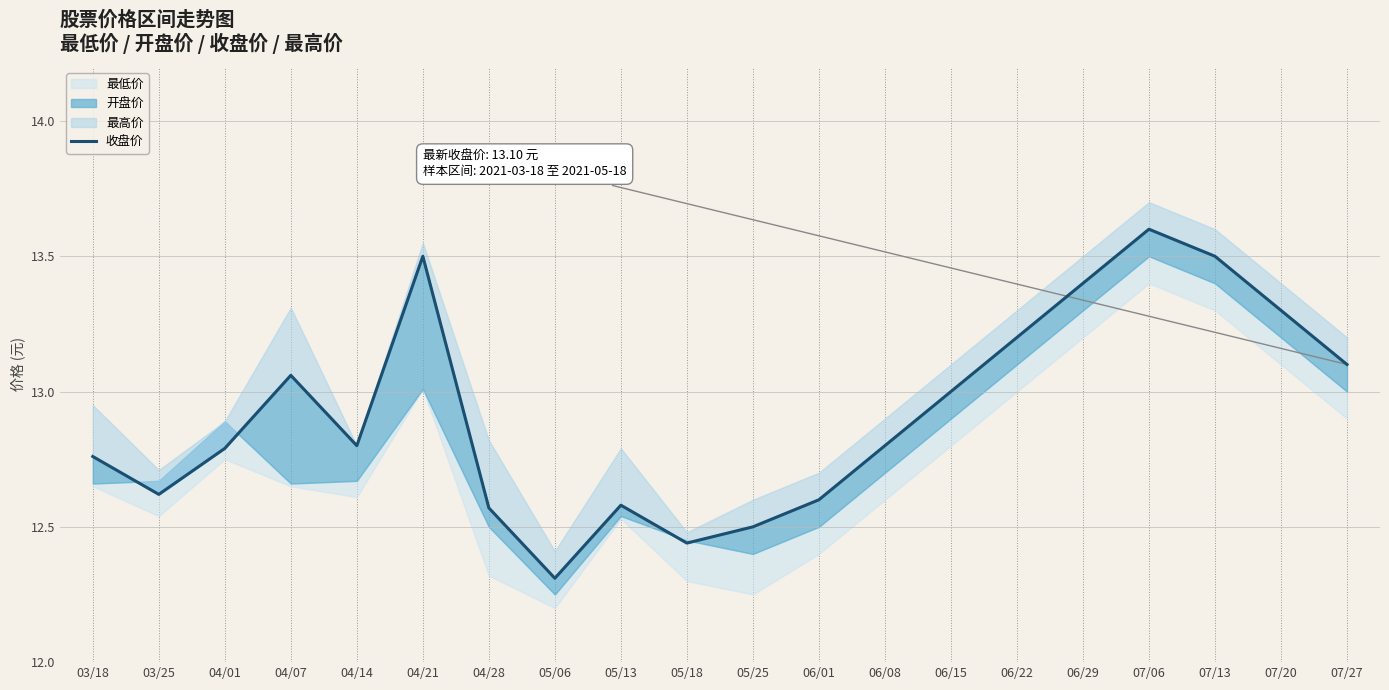

What is the average value?

12.9